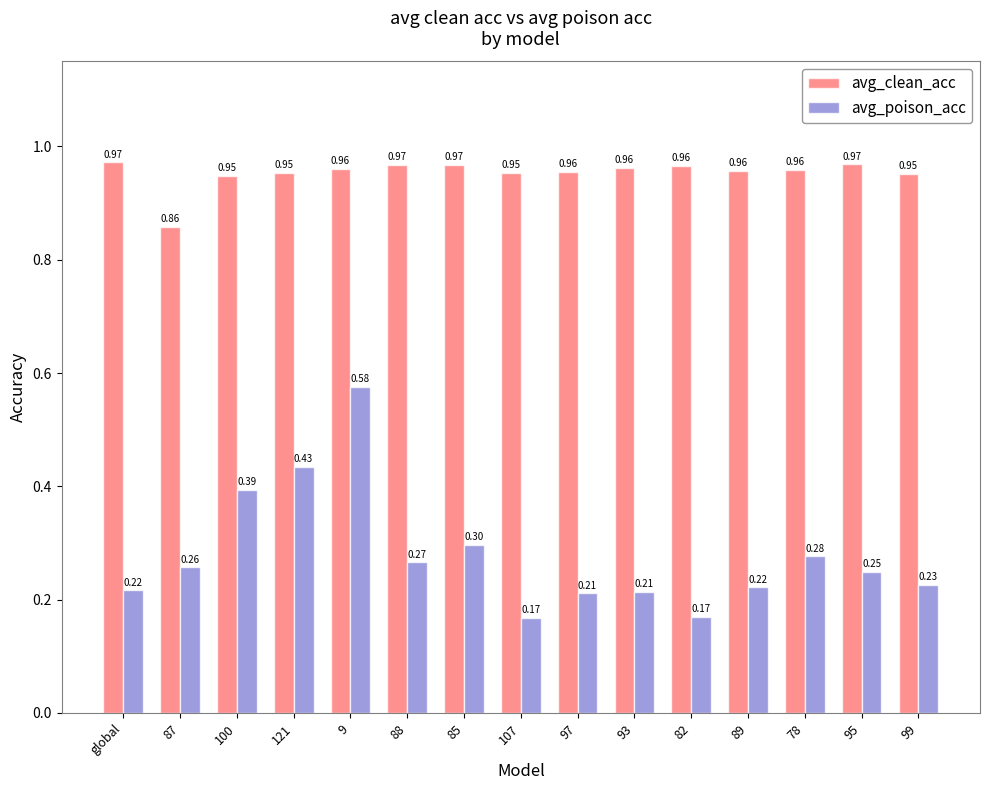

How many bars are there in each group?

2